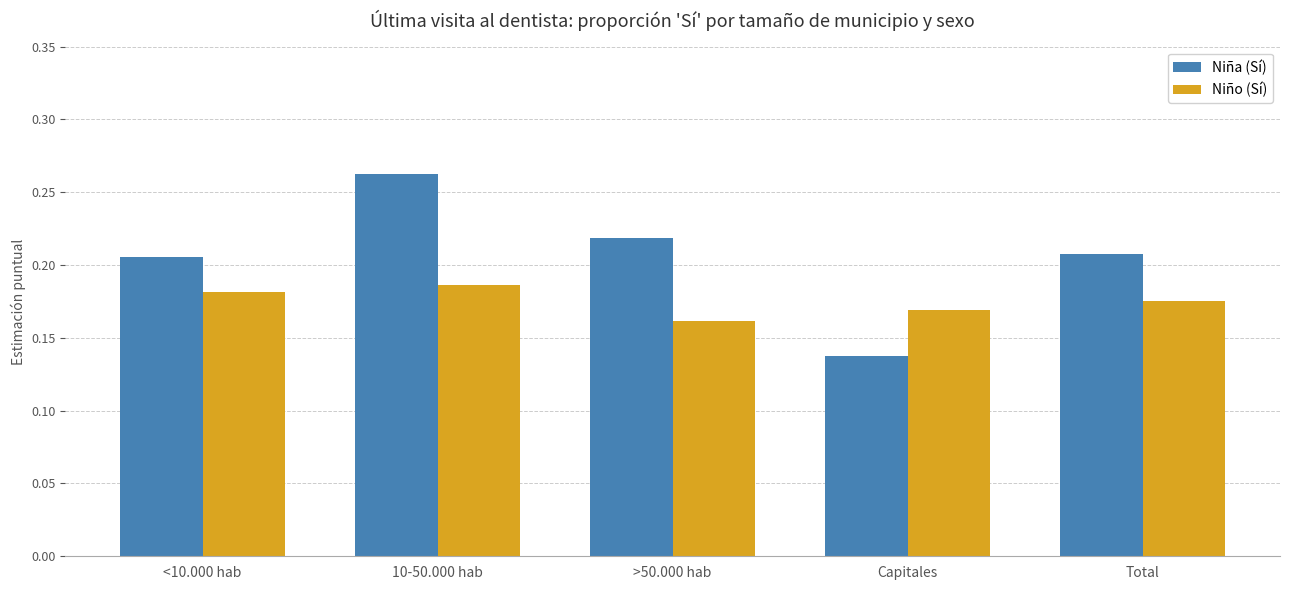

What is the label of the 4th bar from the right?

10-50.000 hab